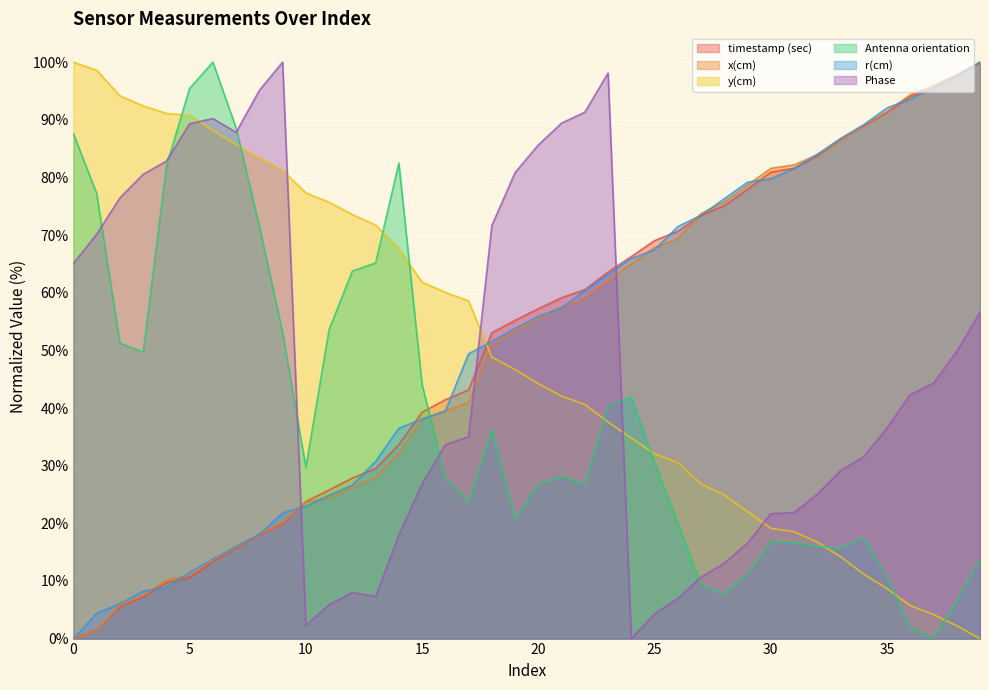

Where do y(cm) and timestamp (sec) first cross each other?

17 and 18